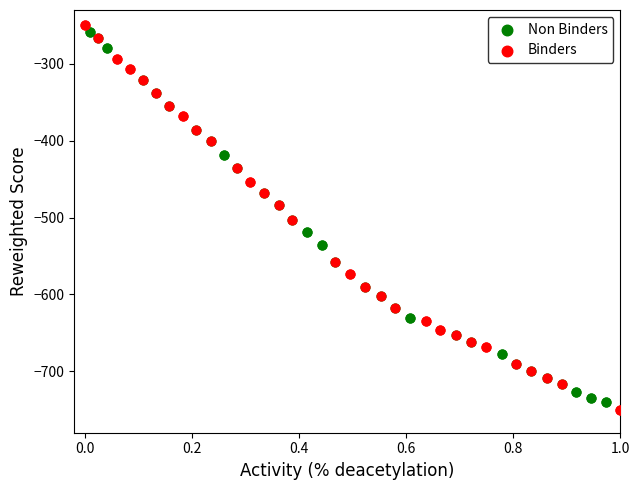

Which series has the largest Y range (max minus min)?

Binders